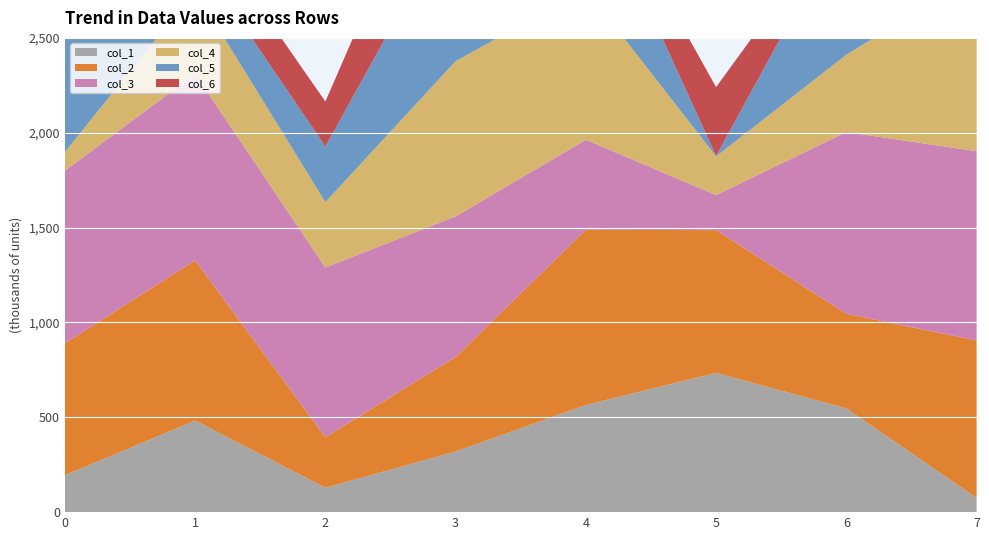

Reading left to right, extract all data points from this chart.

col_1: 194809	482757	128722	319455	565035	734199	547023	75137
col_2: 695004	844780	266104	498116	923220	752276	498462	830021
col_3: 909494	982863	894777	741371	474817	184694	958189	997656
col_4: 99601	438501	344985	818435	793751	204411	407591	925299
col_5: 865933	188872	292652	790697	625015	2098	722422	931473
col_6: 920702	213720	237299	578873	87455	362917	50084	749974